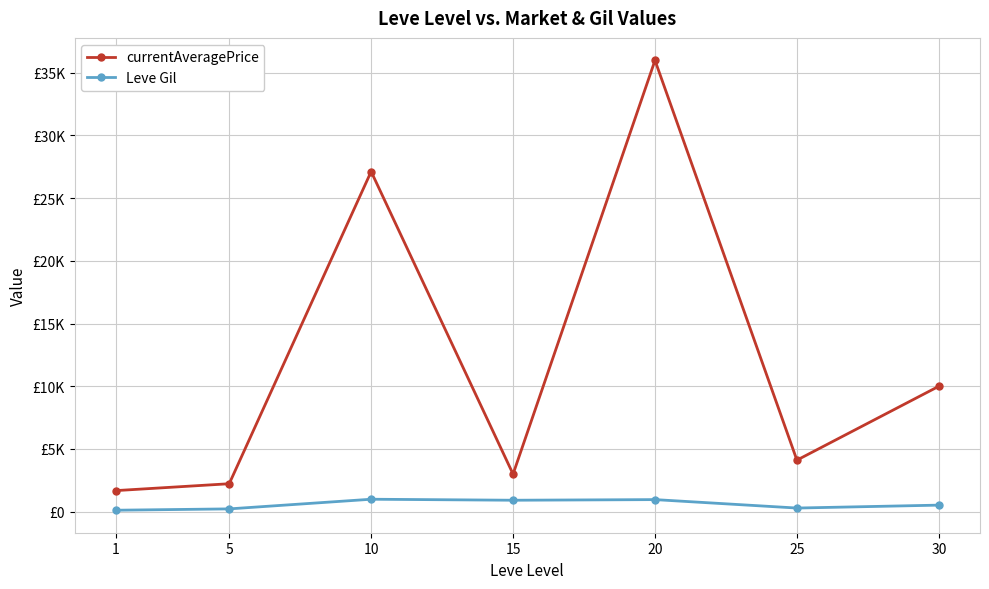

What is the total value across all series at 25?

4394.6